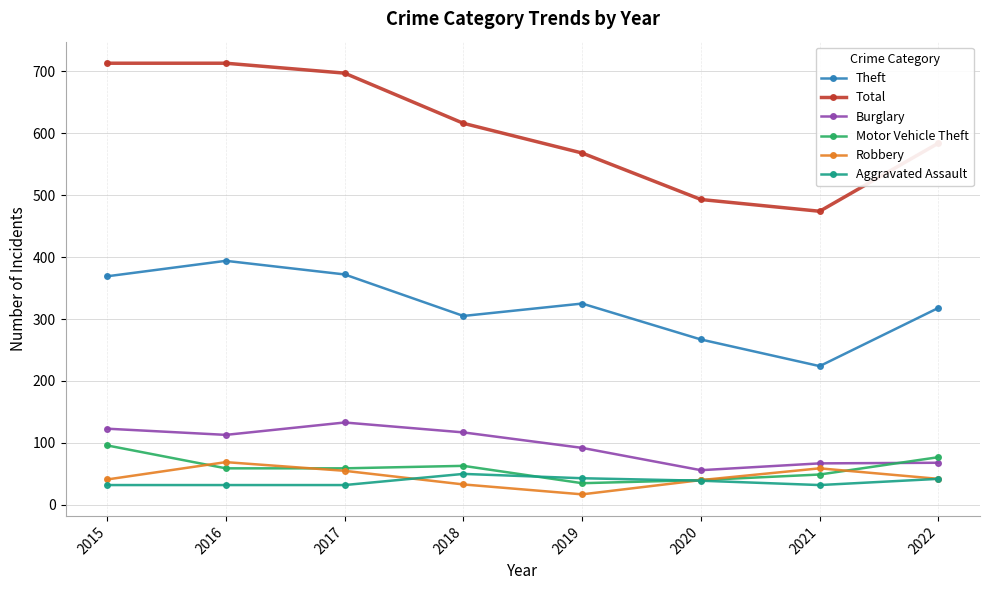

Between 2016 and 2018, which series saw the biggest shift?

Total